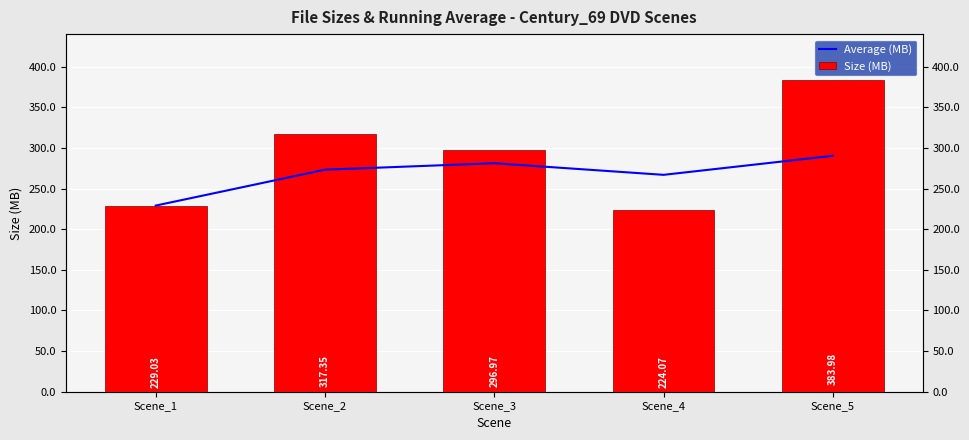

What value does the Size (MB) series have at Scene_1?

229.0